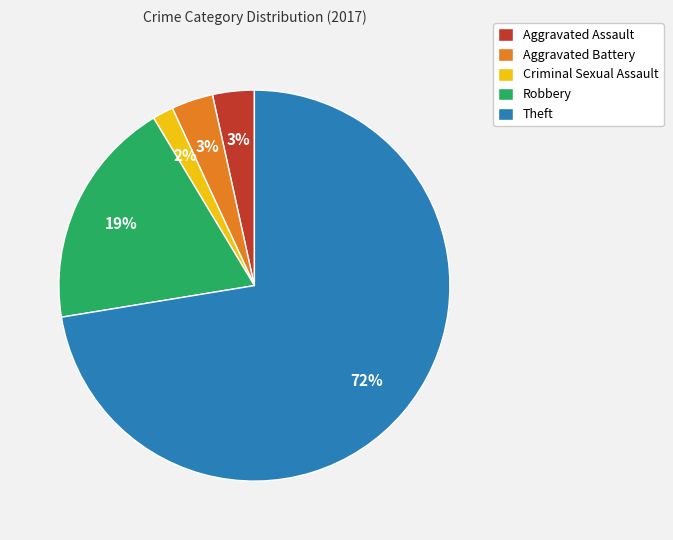

Is it true that Criminal Sexual Assault is 2% of the pie?

True